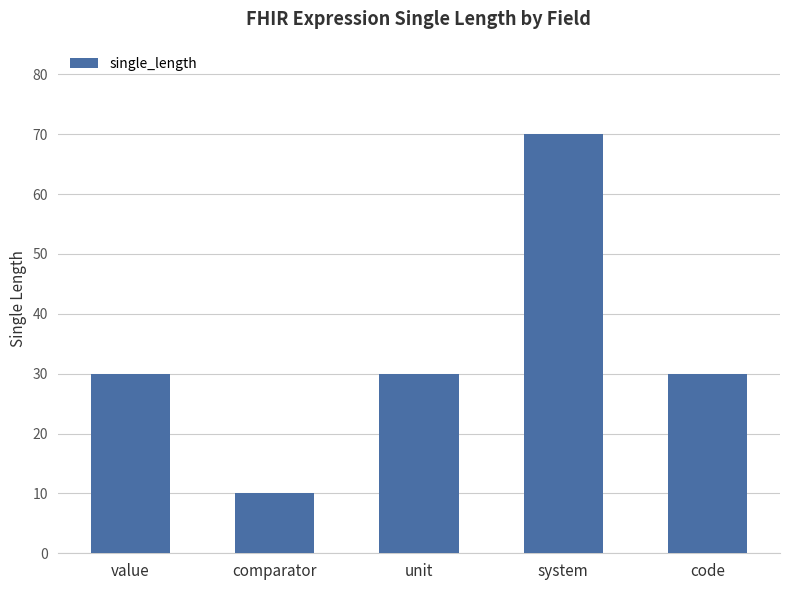

The value at unit is 39. True or false?

False